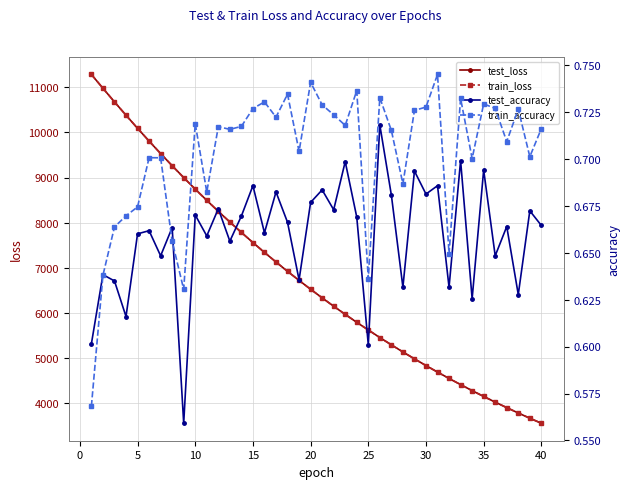

What is the minimum value for train_loss?

3558.2